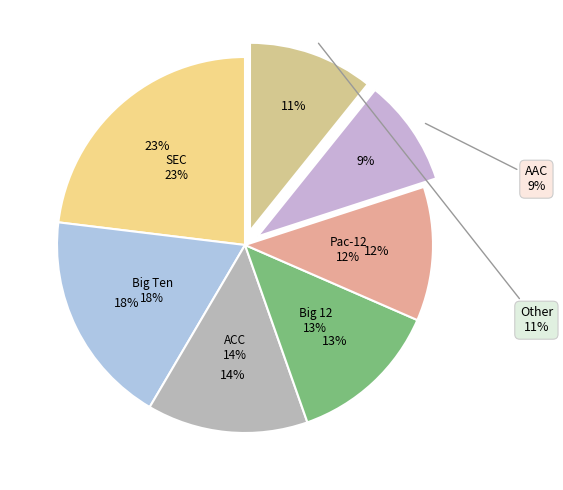

What is the smallest slice in the pie chart?

American Athletic Conference